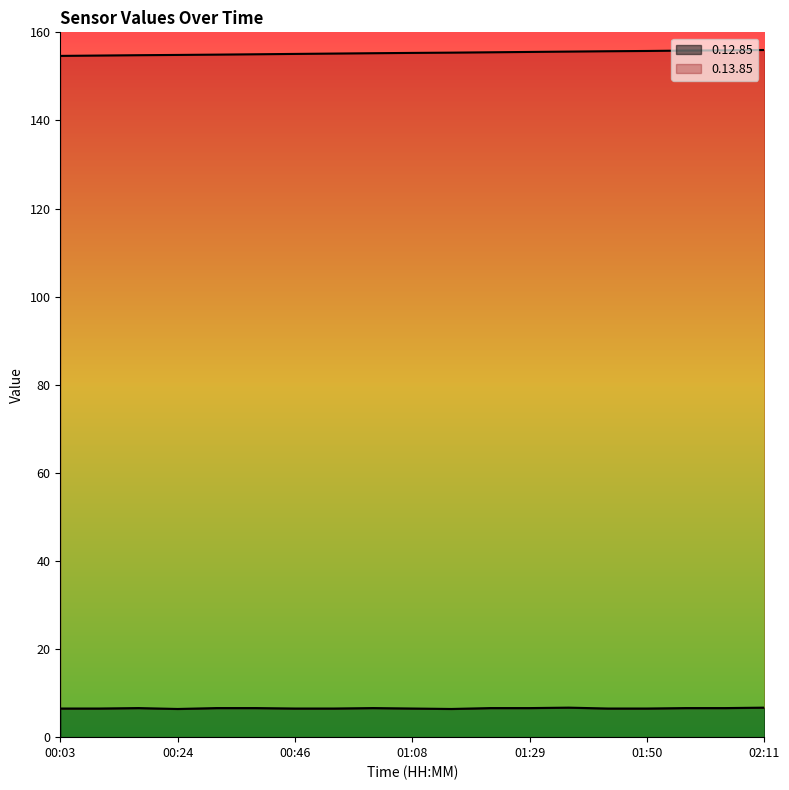

True or false: 0.12.85 and 0.13.85 cross at least once.

False